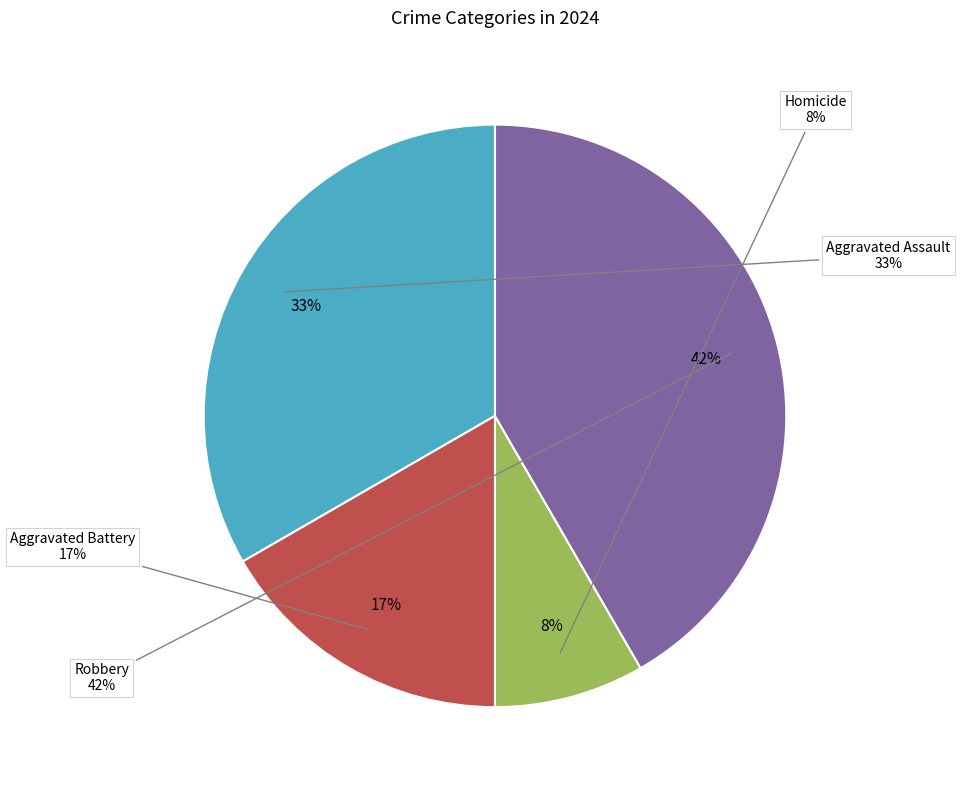

What is the change in value from Aggravated Assault to Homicide?

-3